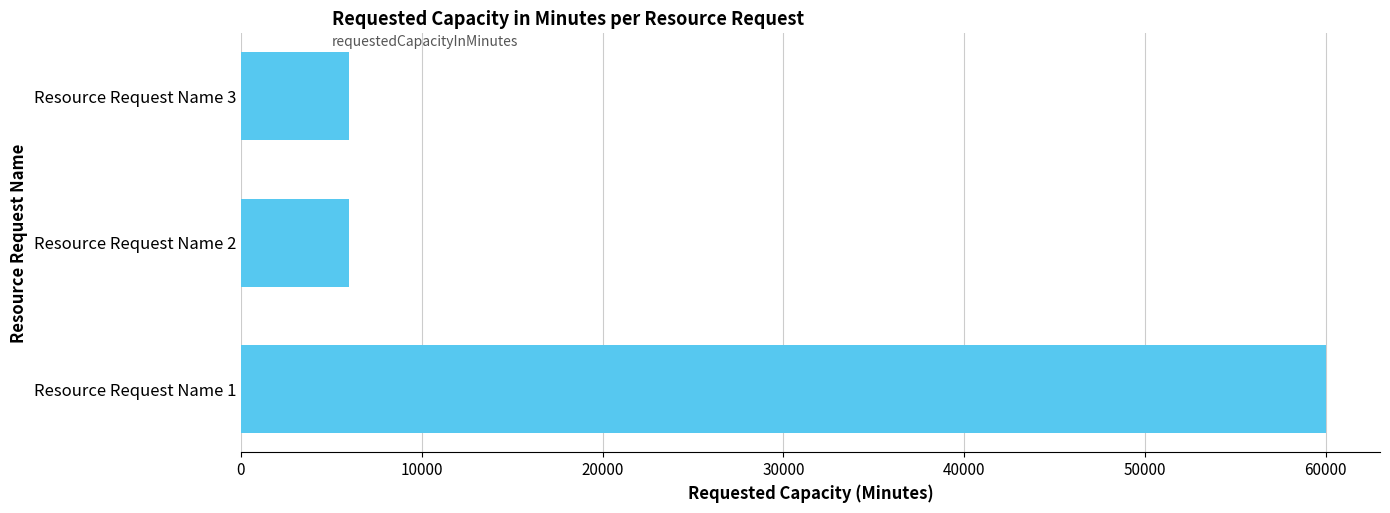

Reading top to bottom, transcribe all the data shown in this chart.

Resource Request Name 3=6000	Resource Request Name 2=6000	Resource Request Name 1=60000